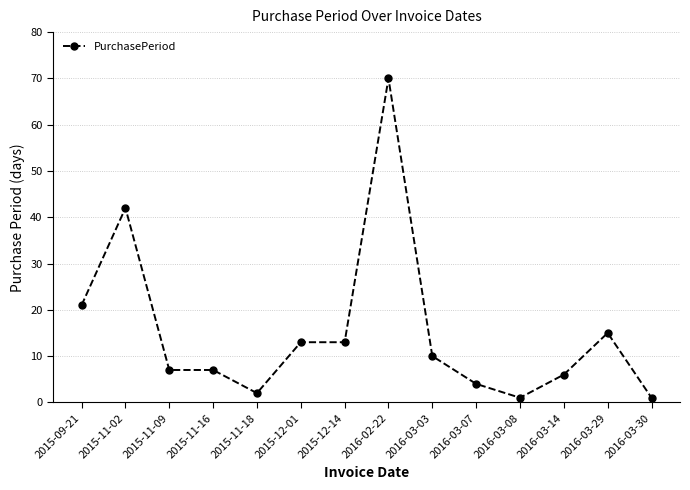

Where does the data first go above 10?

2015-09-21